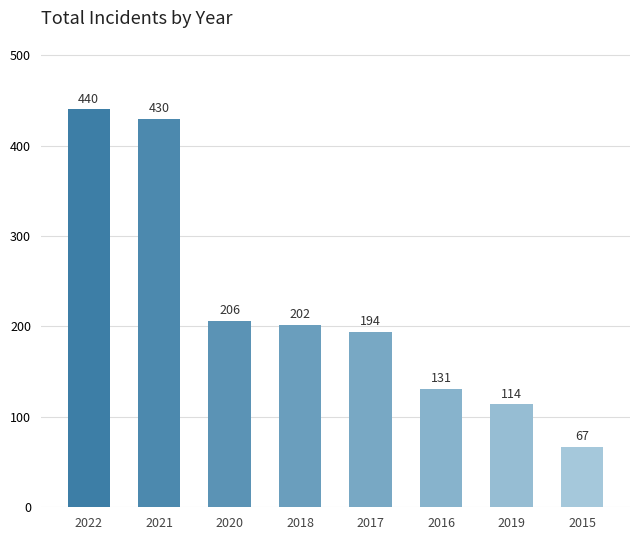

The chart shows a value of 430 at 2021. True or false?

True